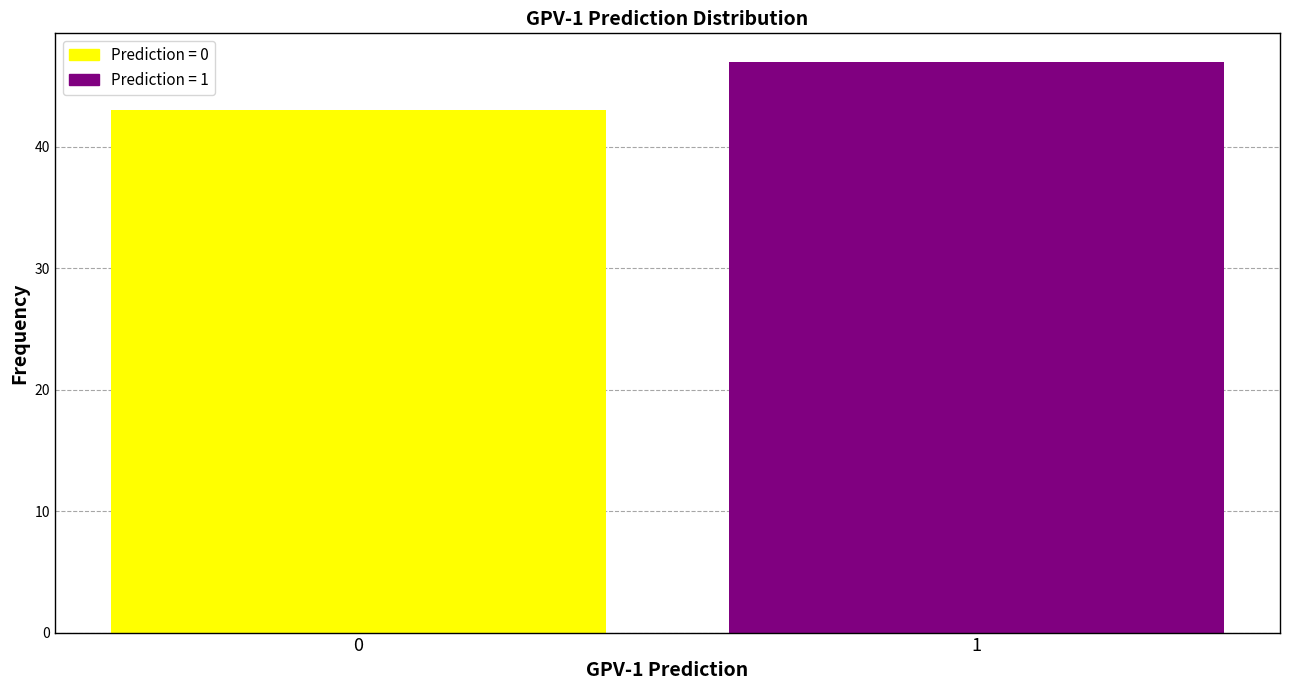

Reading left to right, extract all data points from this chart.

0=43	1=47